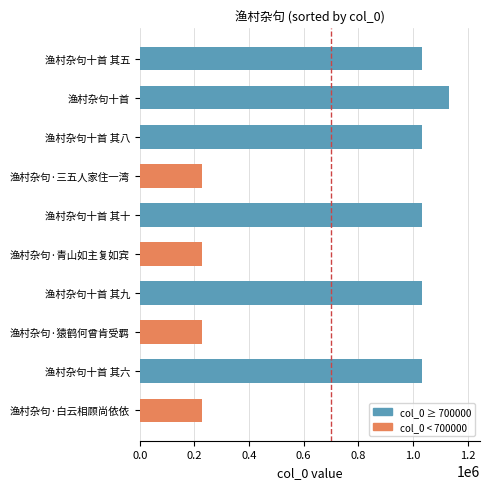

What is the label of the 4th bar from the top?

渔村杂句·三五人家住一湾